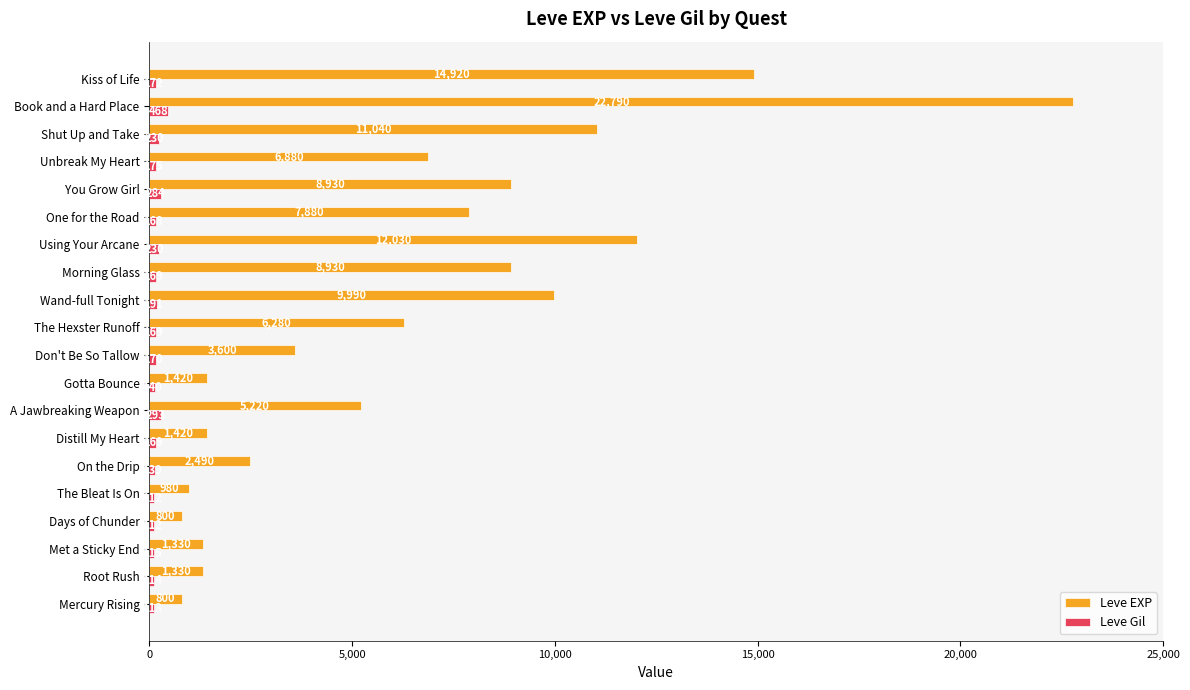

What is the greatest value displayed?

22790